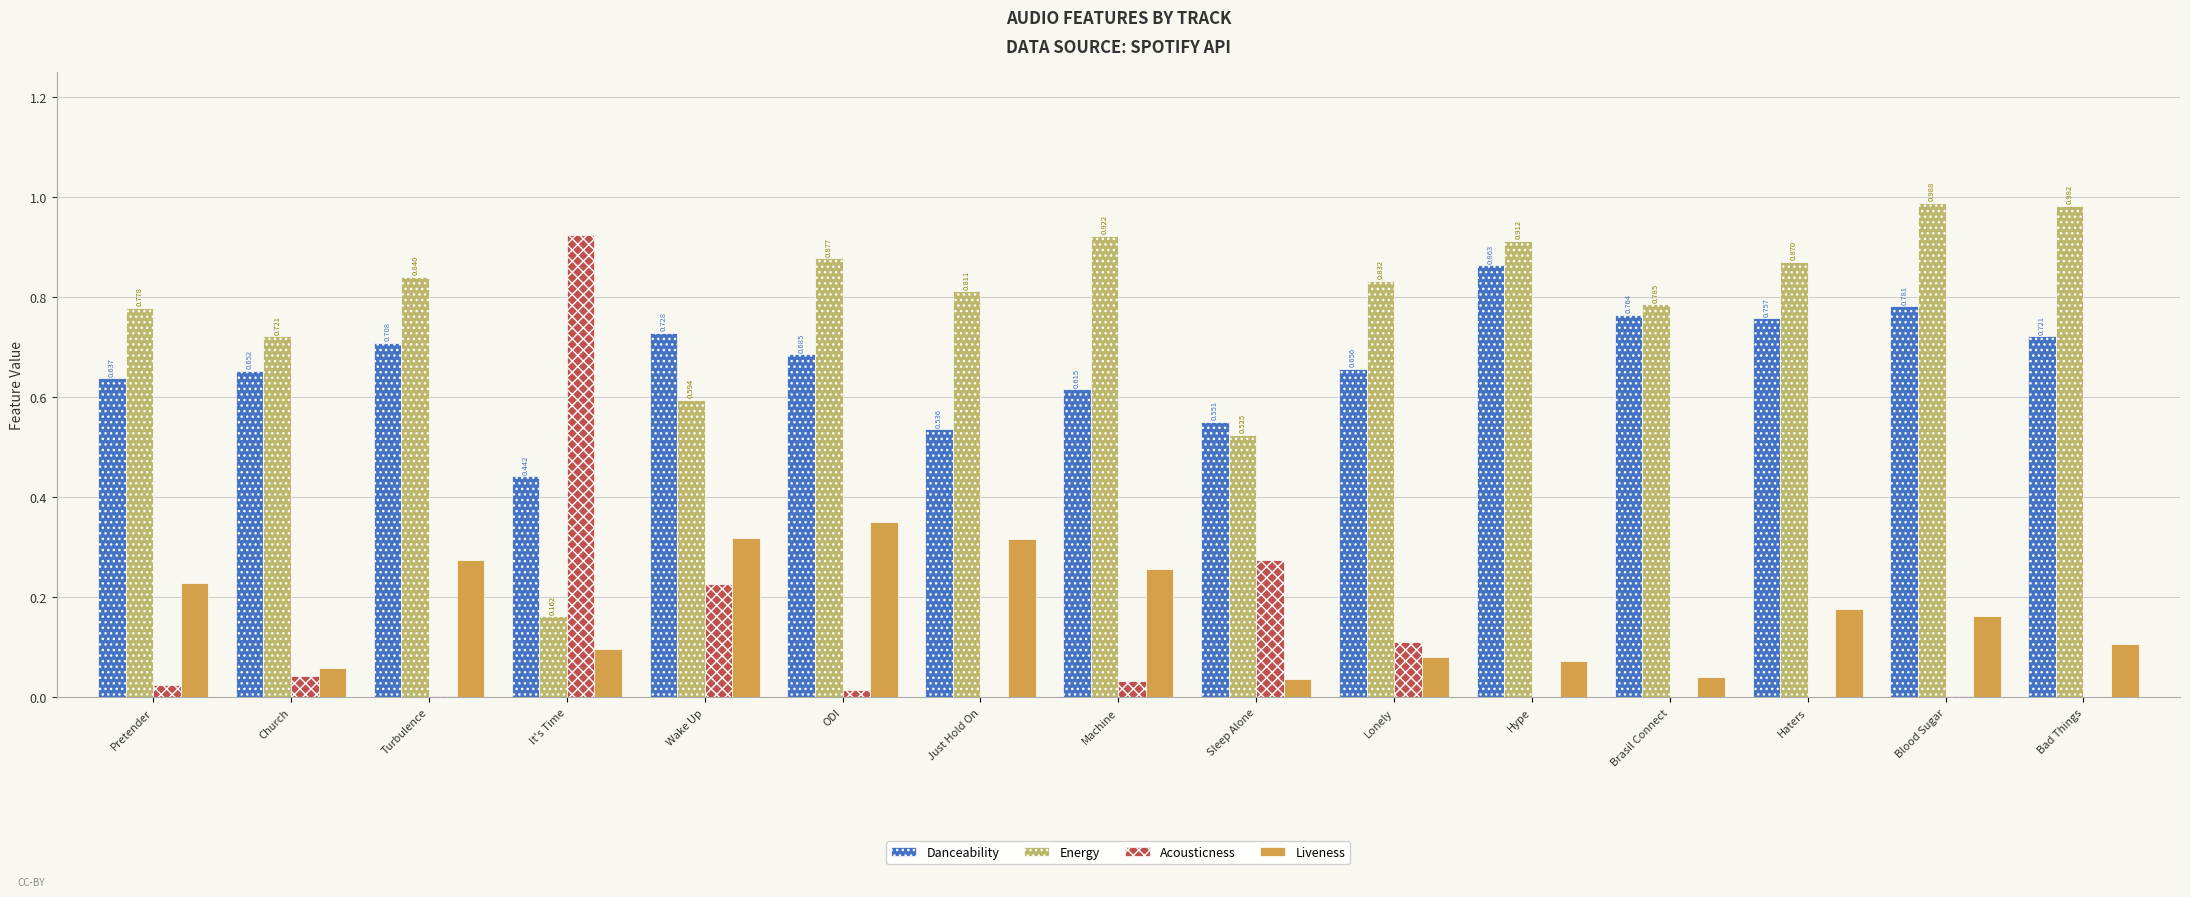

Is the value of Danceability at Turbulence greater than the value of Liveness at Blood Sugar?

Yes